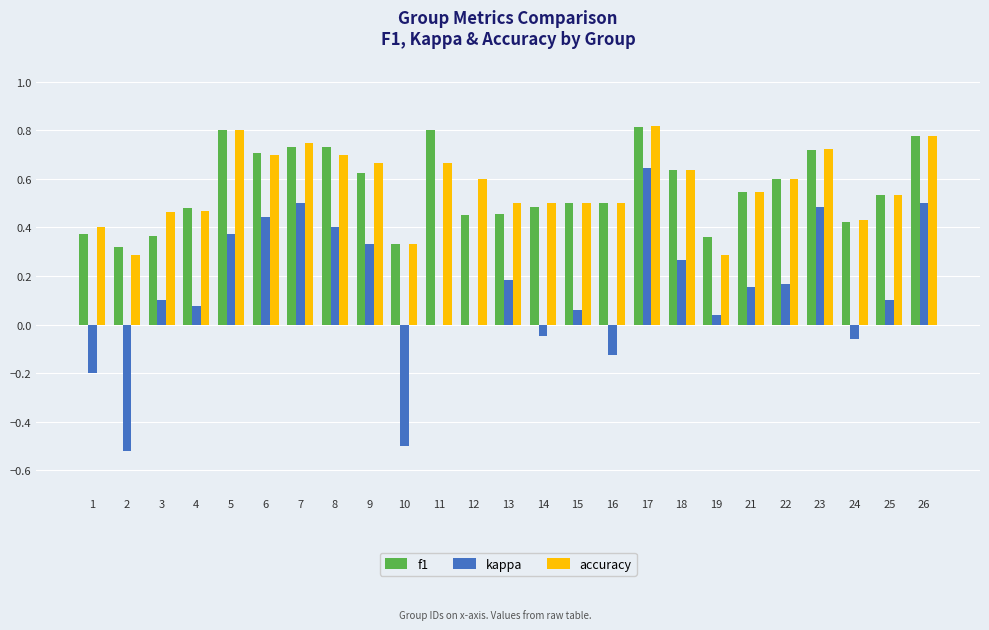

What is the total value across all series at 6?

1.9